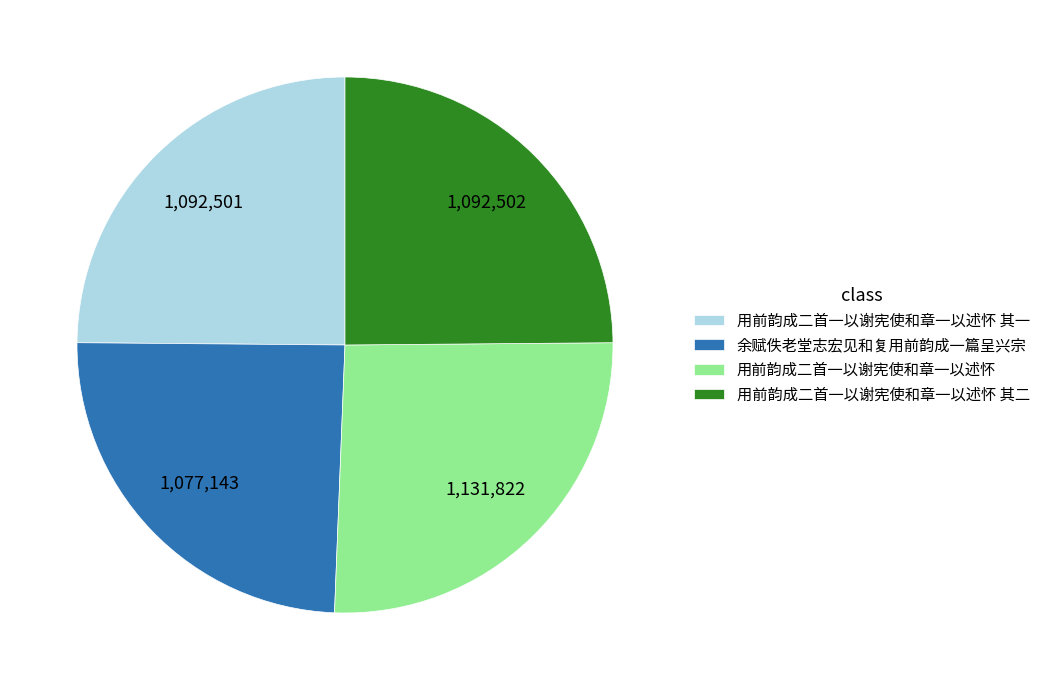

Does 用前韵成二首一以谢宪使和章一以述怀 represent more than half of the total?

No